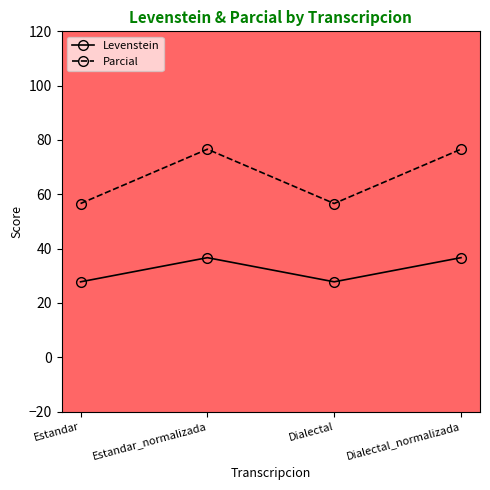

What position from the right is Estandar?

4